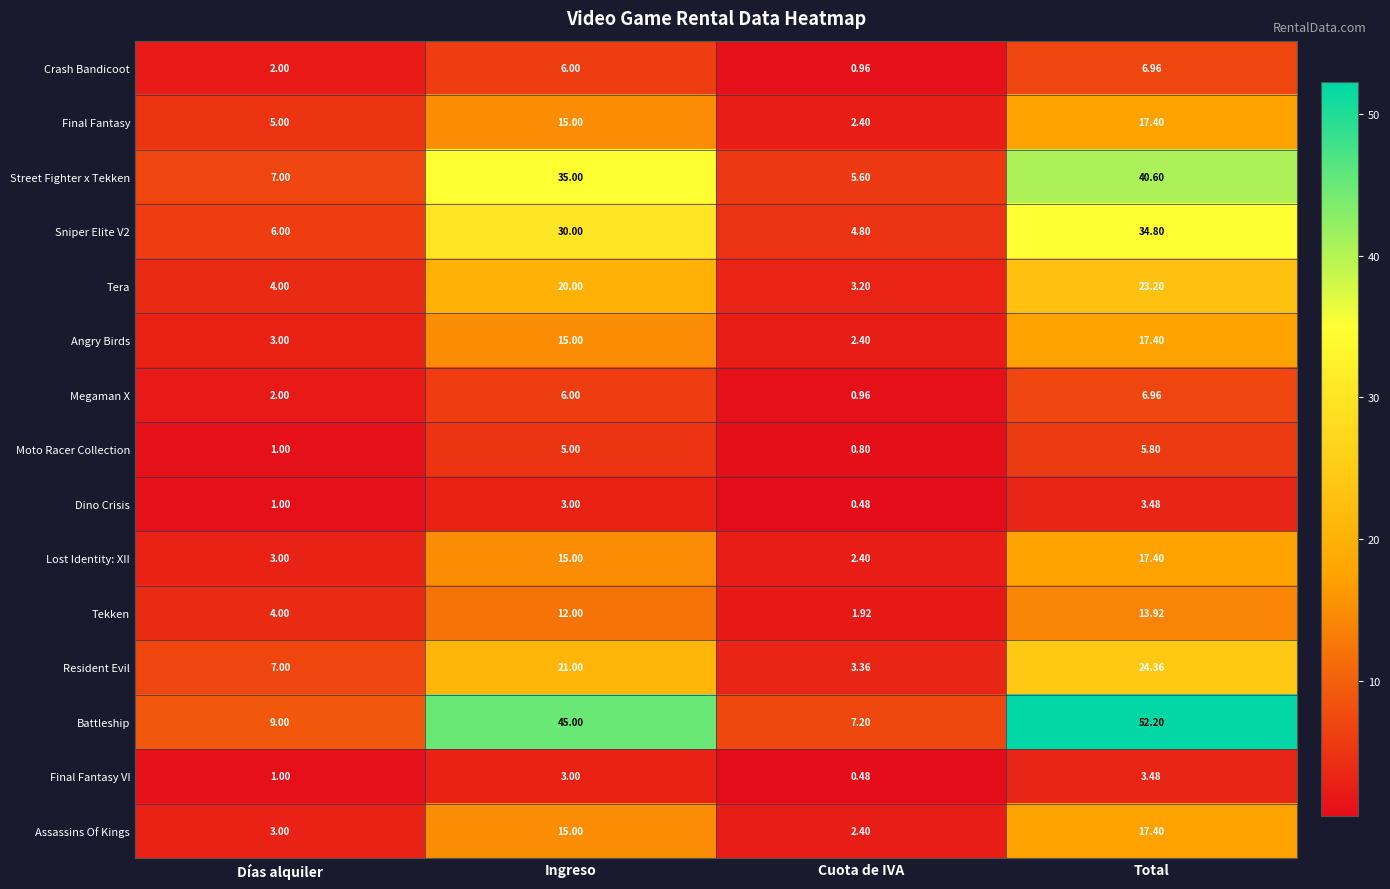

At which label does Crash Bandicoot reach its minimum?

Cuota de IVA